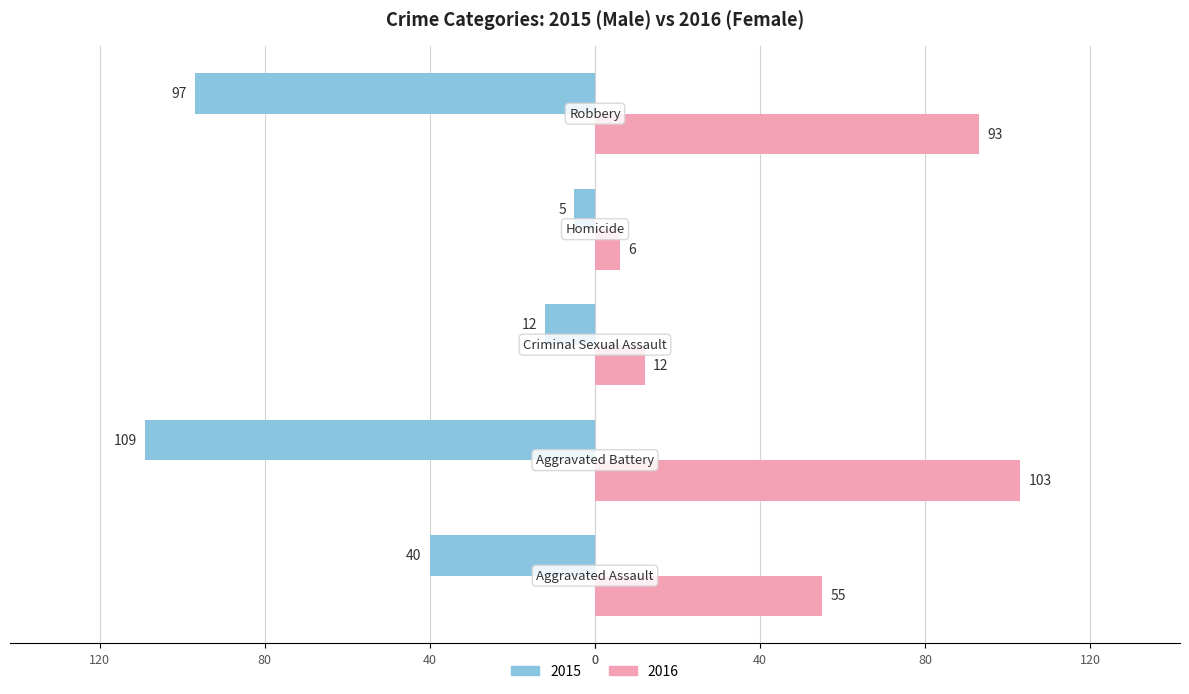

How many bars are there in total?

10